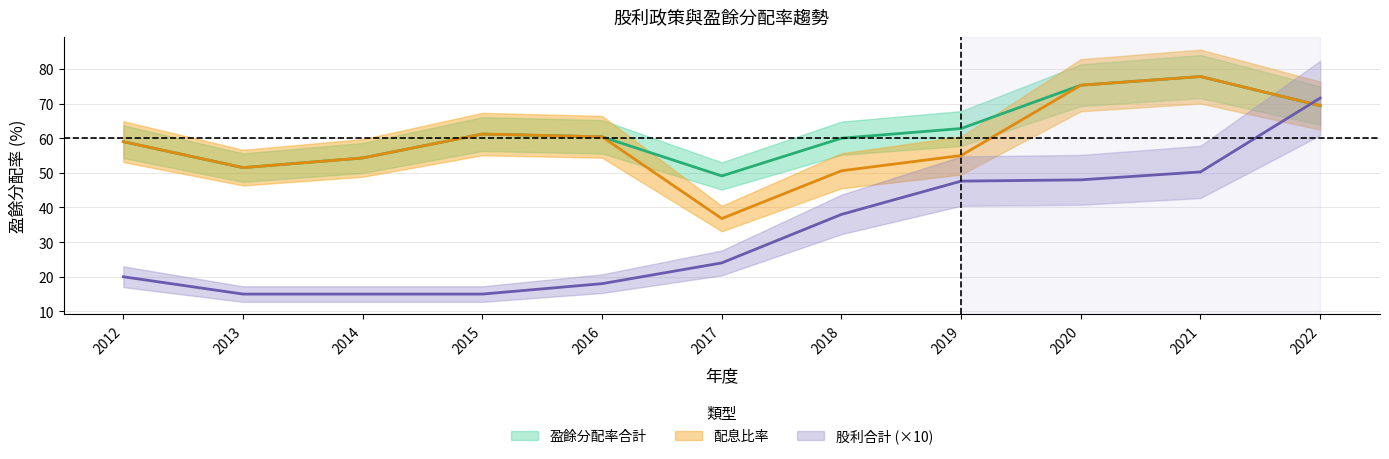

Which series changed the most between 2020 and 2022?

現金股利合計